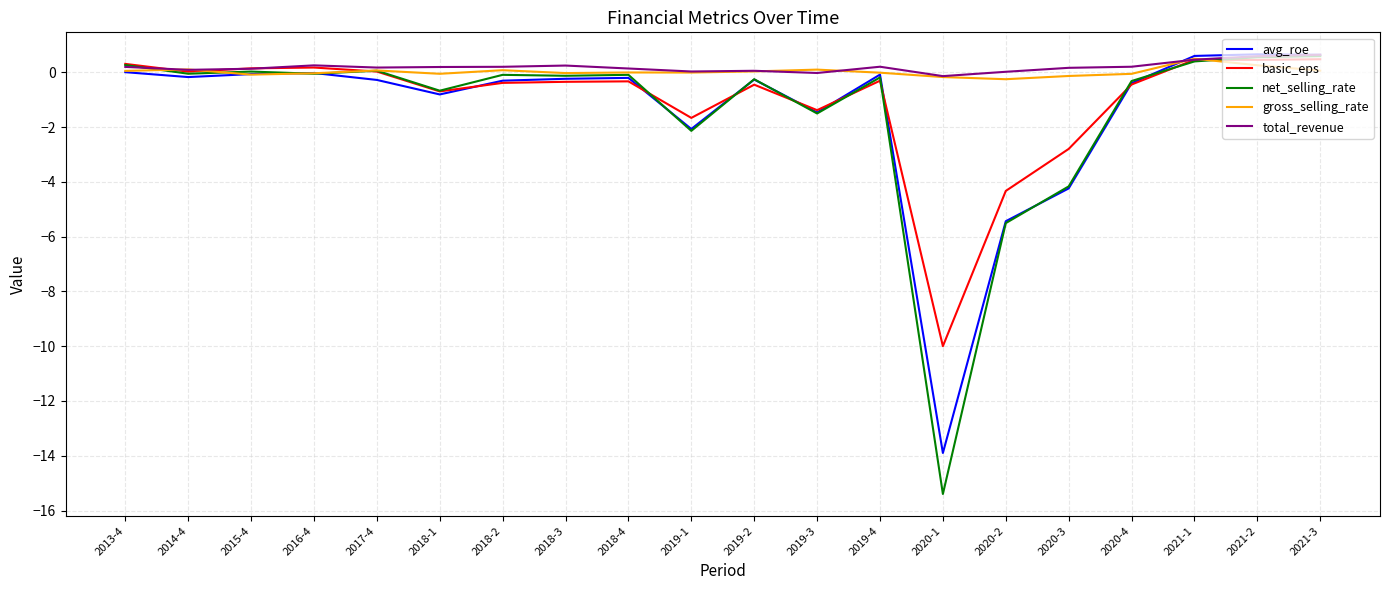

Which series has the largest range (max minus min)?

net_selling_rate